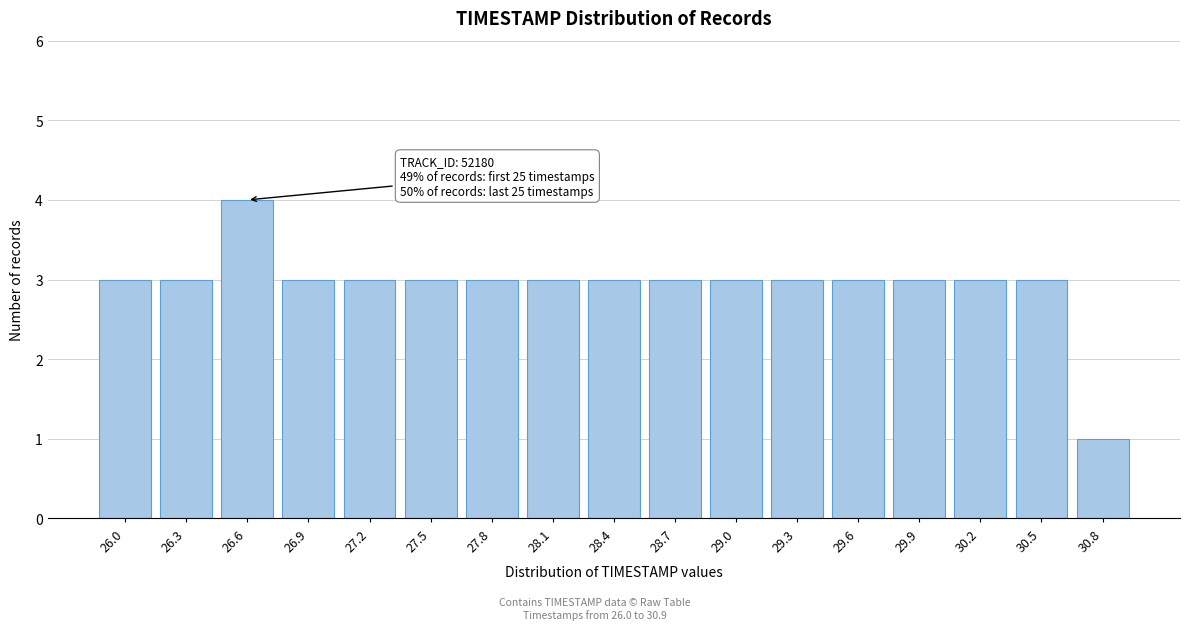

Reading left to right, what are all the values shown in this chart?

3	3	4	3	3	3	3	3	3	3	3	3	3	3	3	3	1